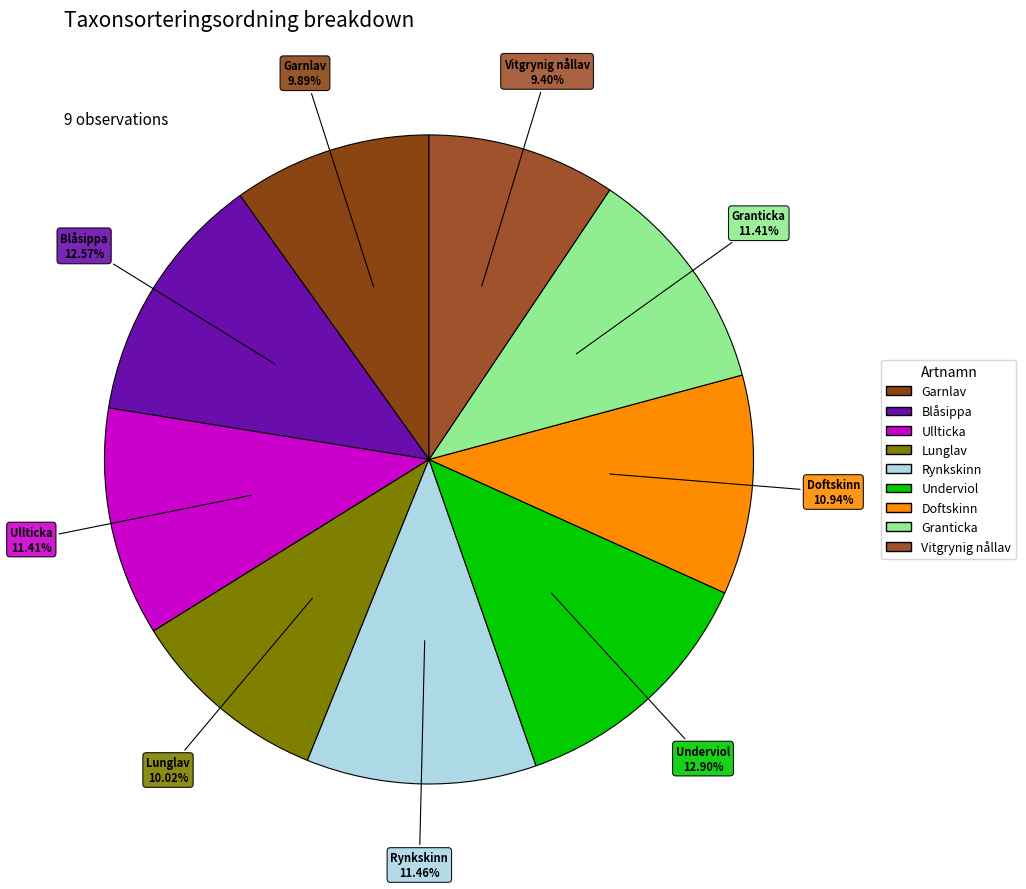

Does any single category account for the majority?

No